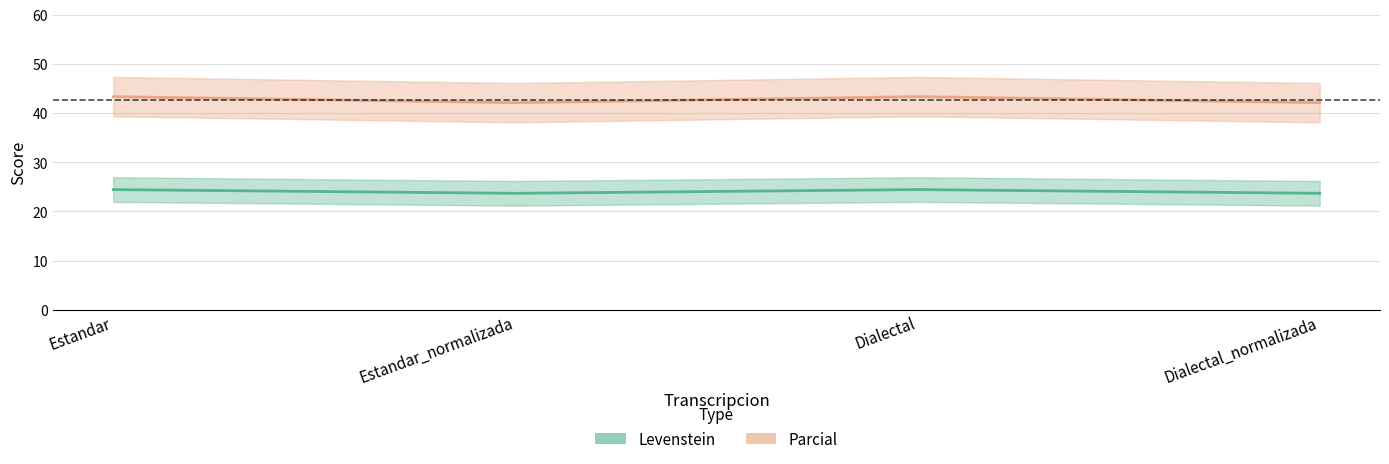

True or false: Parcial and Levenstein intersect in this chart.

False